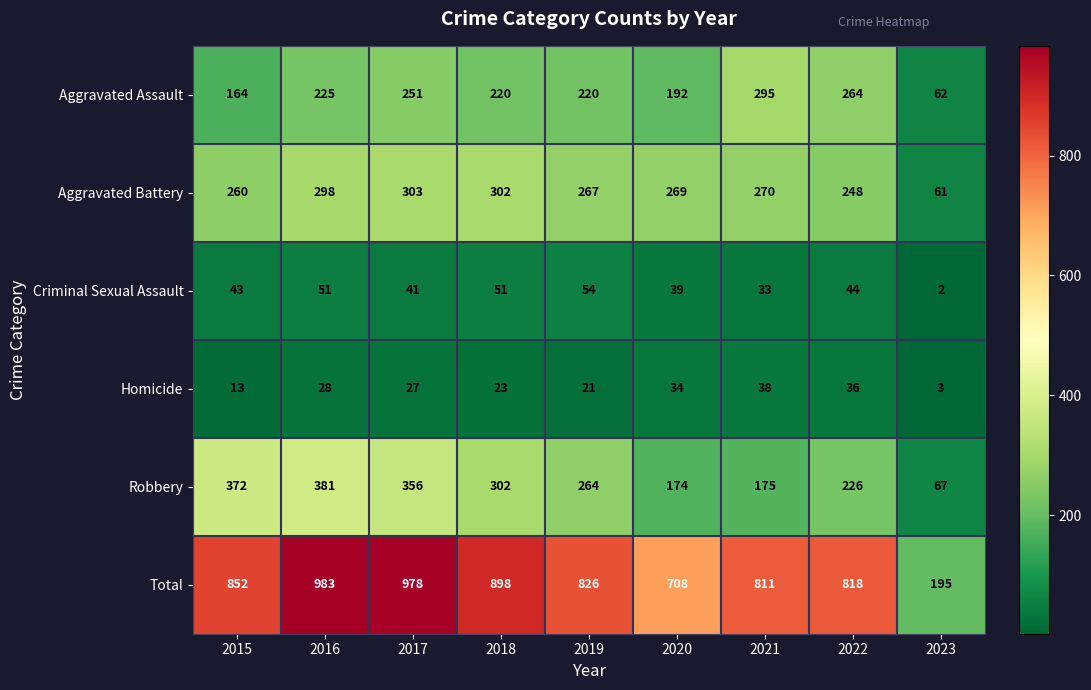

At how many categories does at least one series exceed 801?

7